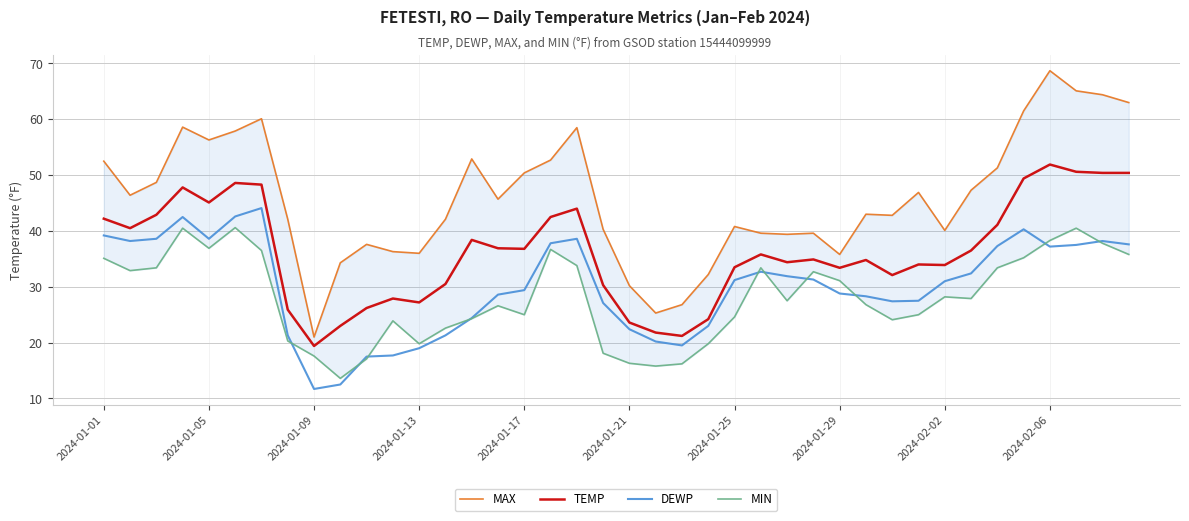

Where does the DEWP series first go above 31?

2024-01-01